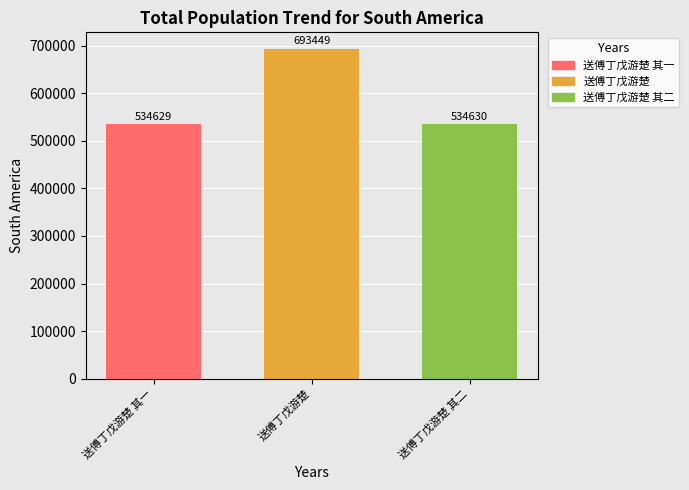

How many distinct data groups are displayed?

3